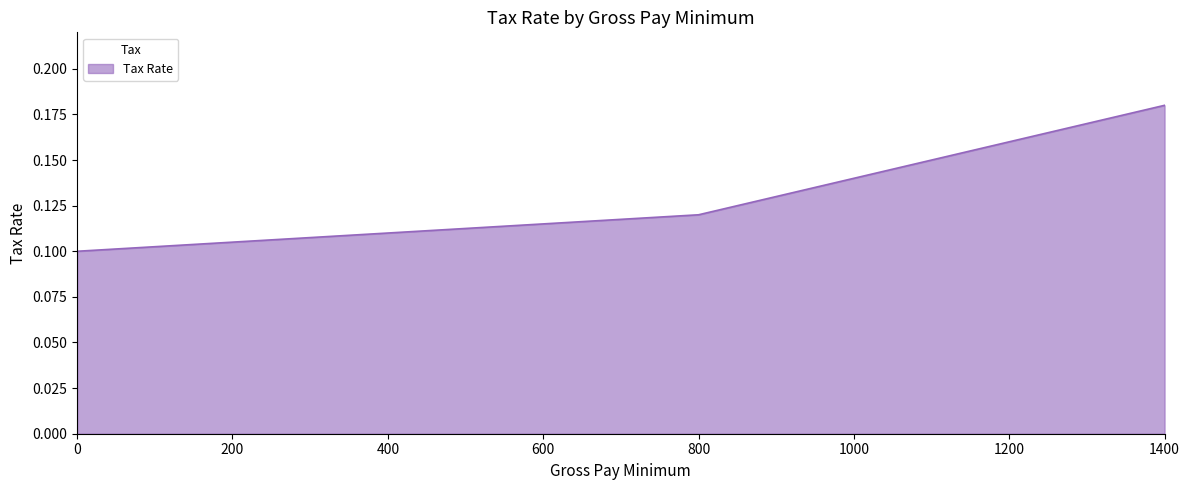

Does the chart display data point markers on the line(s)?

No